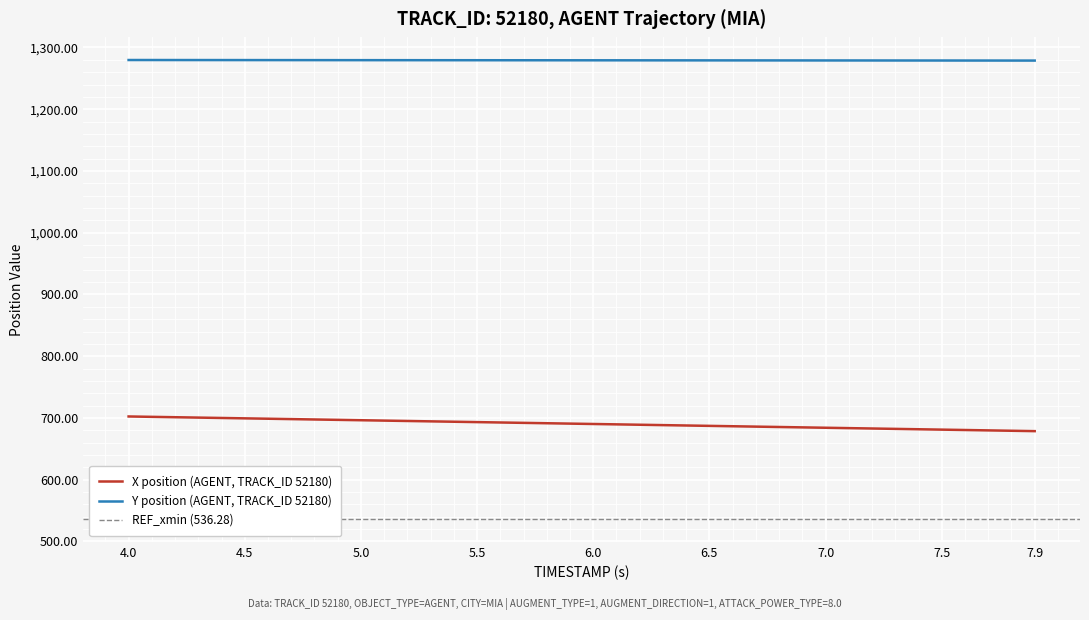

Is this an area chart (filled region under the line)?

No